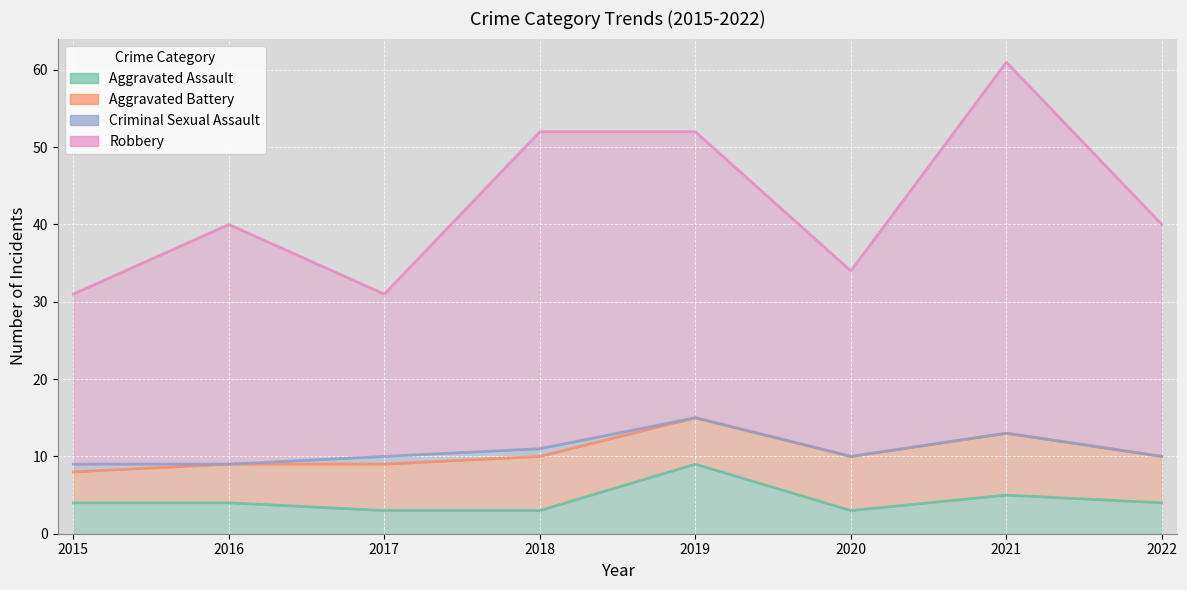

At which label is Robbery closest to 46?

2016